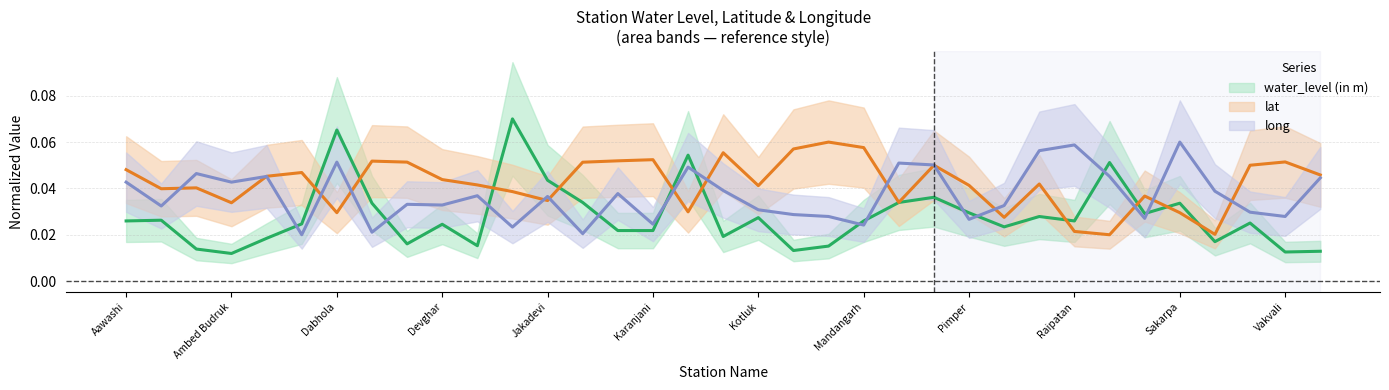

Rank the series by their average value, from highest to lowest.

lat, long, water_level (in m)